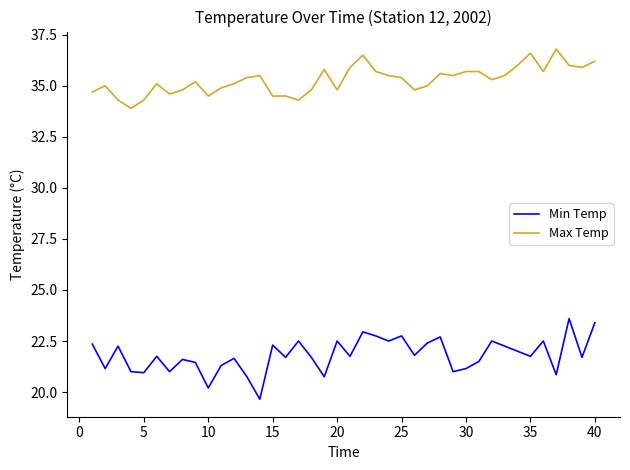

How many lines are shown in the chart?

2